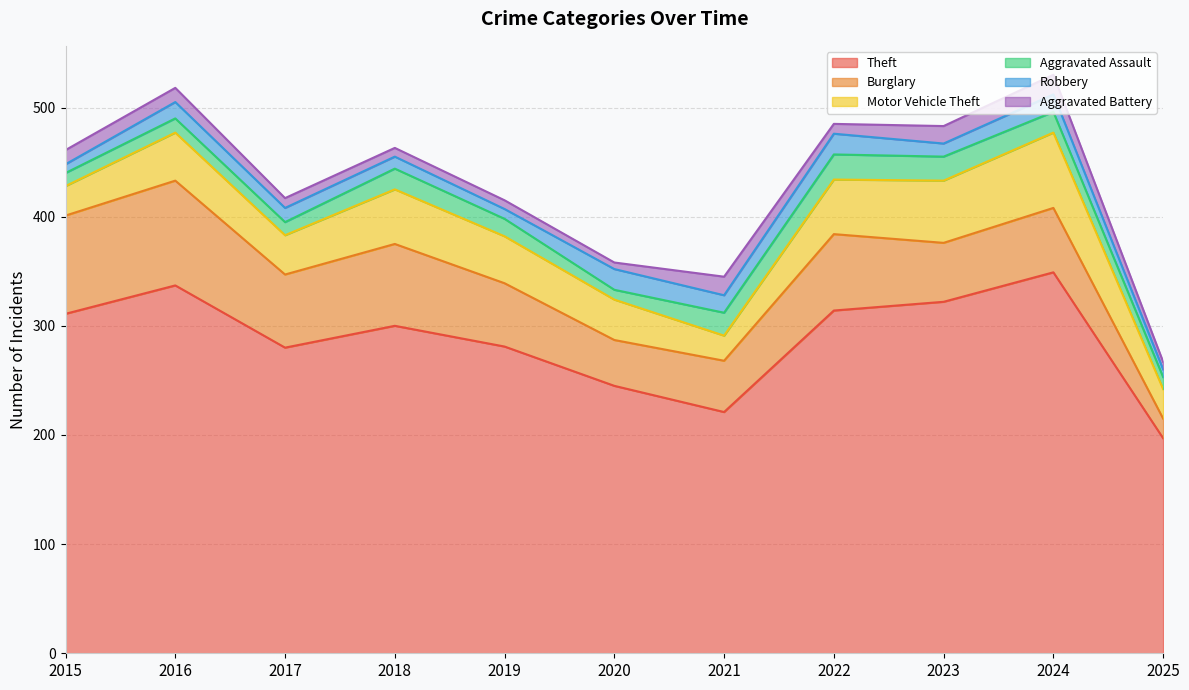

What is the total value across all series at 2016?

518